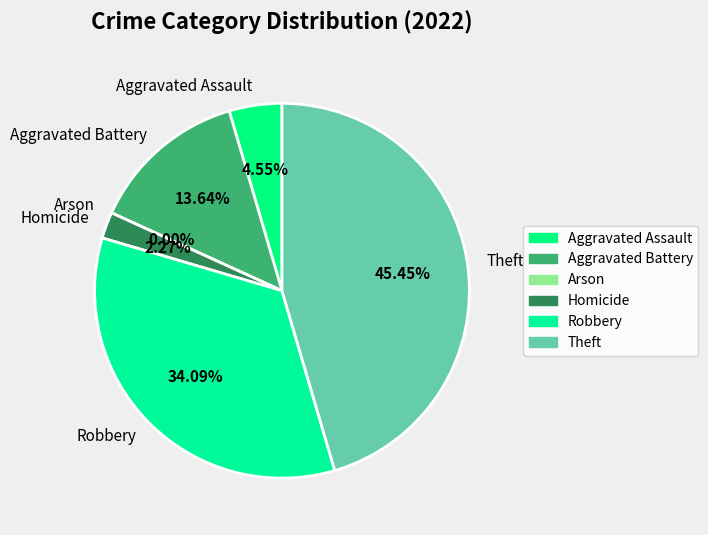

What percentage is NOT represented by Aggravated Assault?

95.5%